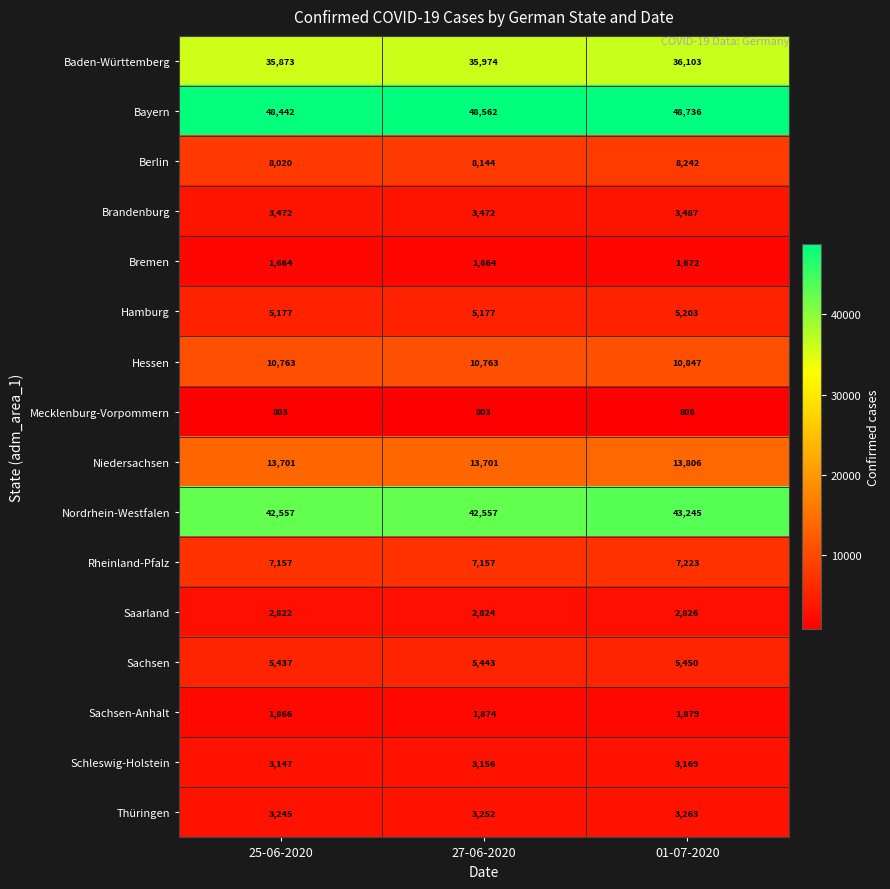

Which series has the widest spread of values?

Nordrhein-Westfalen